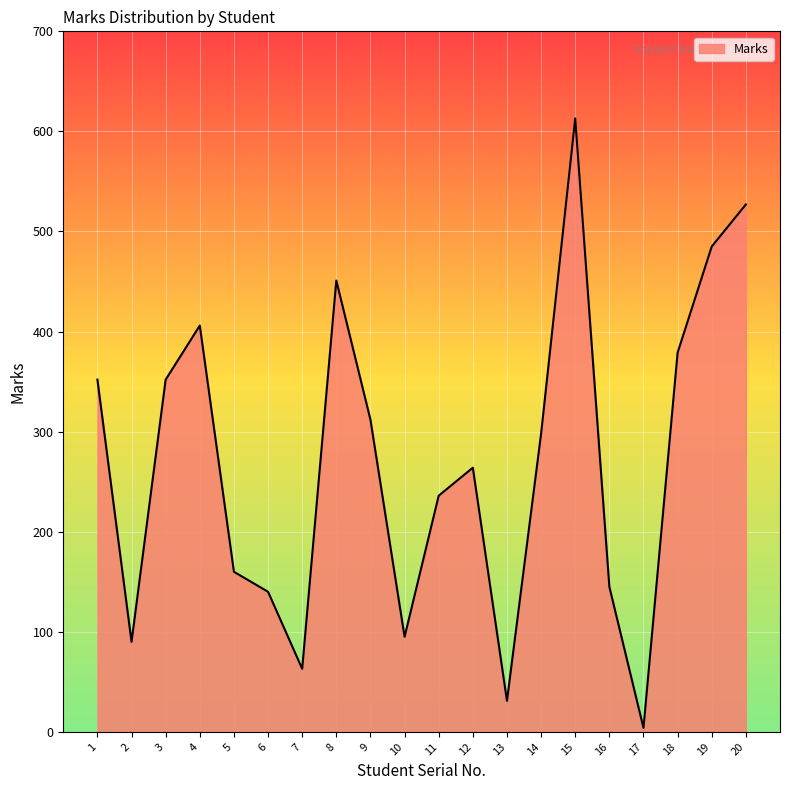

Reading left to right, what are all the values shown in this chart?

352	90	352	406	160	140	63	451	312	95	236	264	31	298	613	145	4	379	485	527